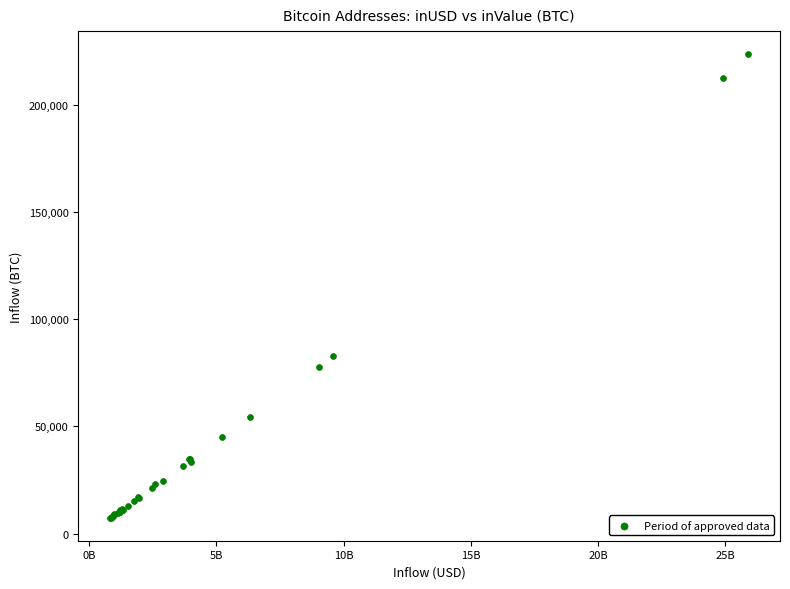

What Y value in the scatter plot is closest to 115450?

82585.7